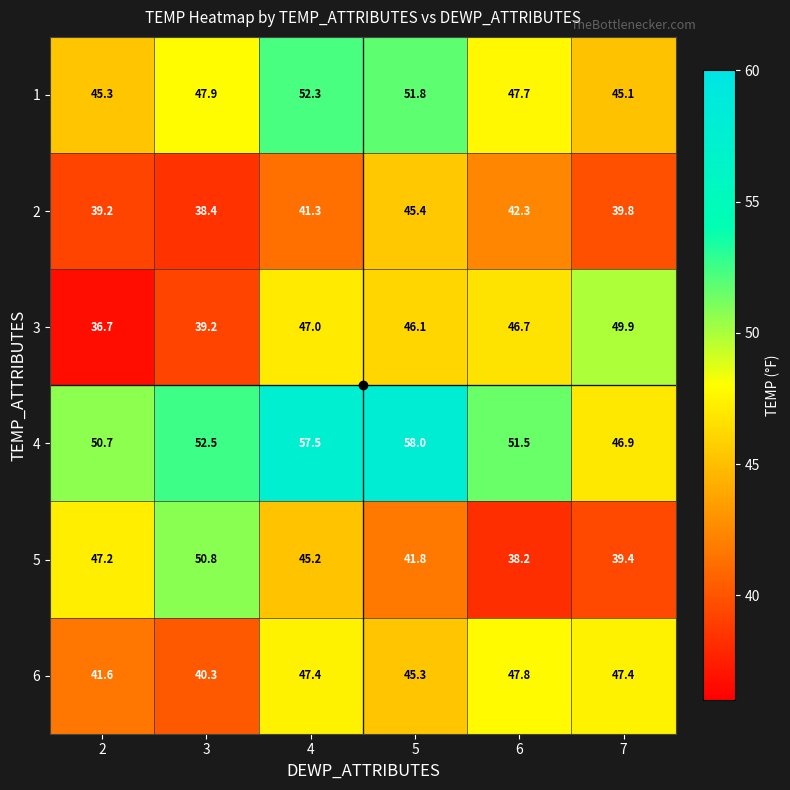

Where does the 3 series first go above 46?

4